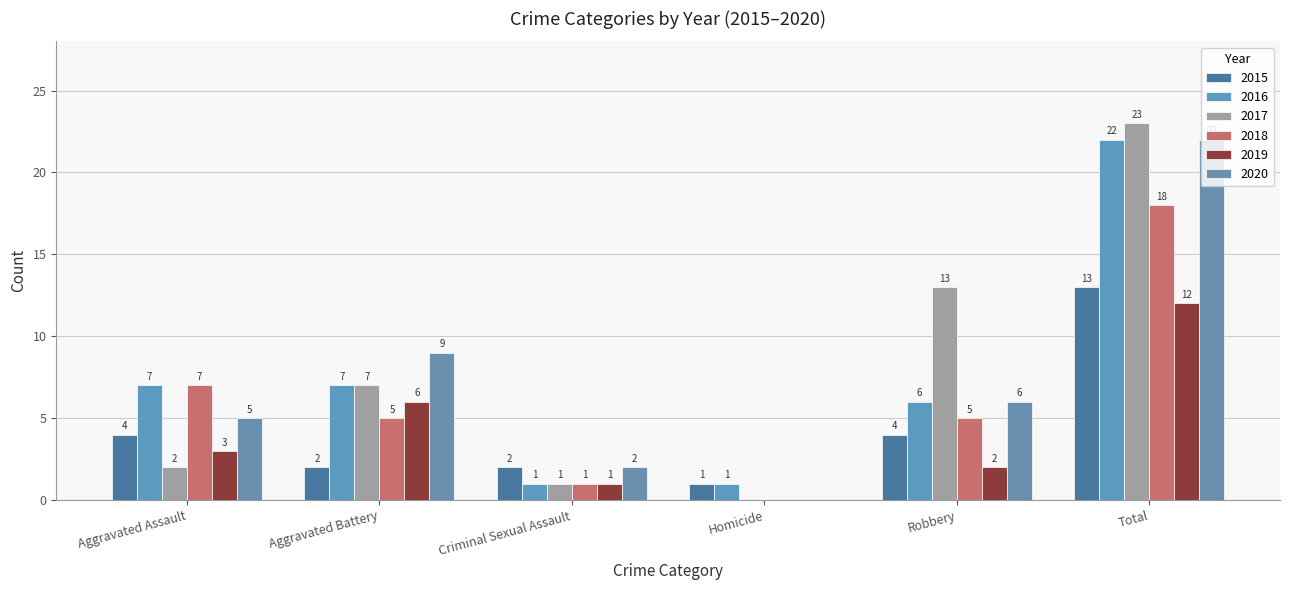

What is the label of the 5th bar from the left?

Robbery